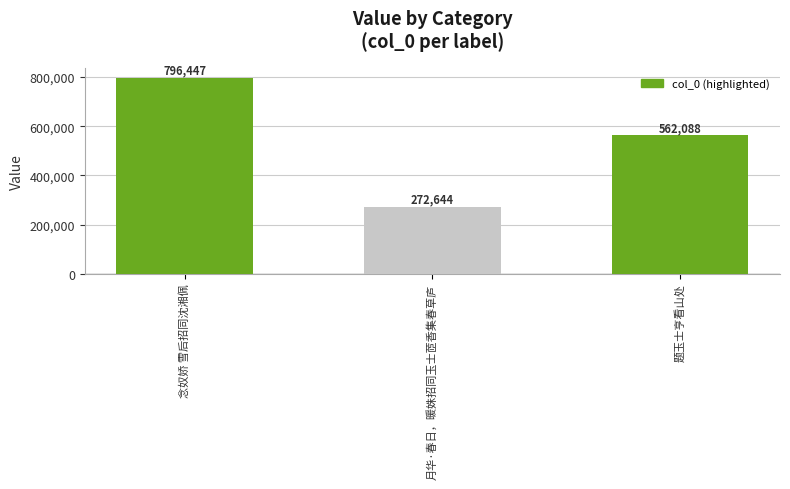

Reading left to right, extract all data points from this chart.

念奴娇 雪后招同沈湘佩=796447	月华·春日，暖姝招同玉士茝香集春草庐=272644	题玉士亨看山处=562088